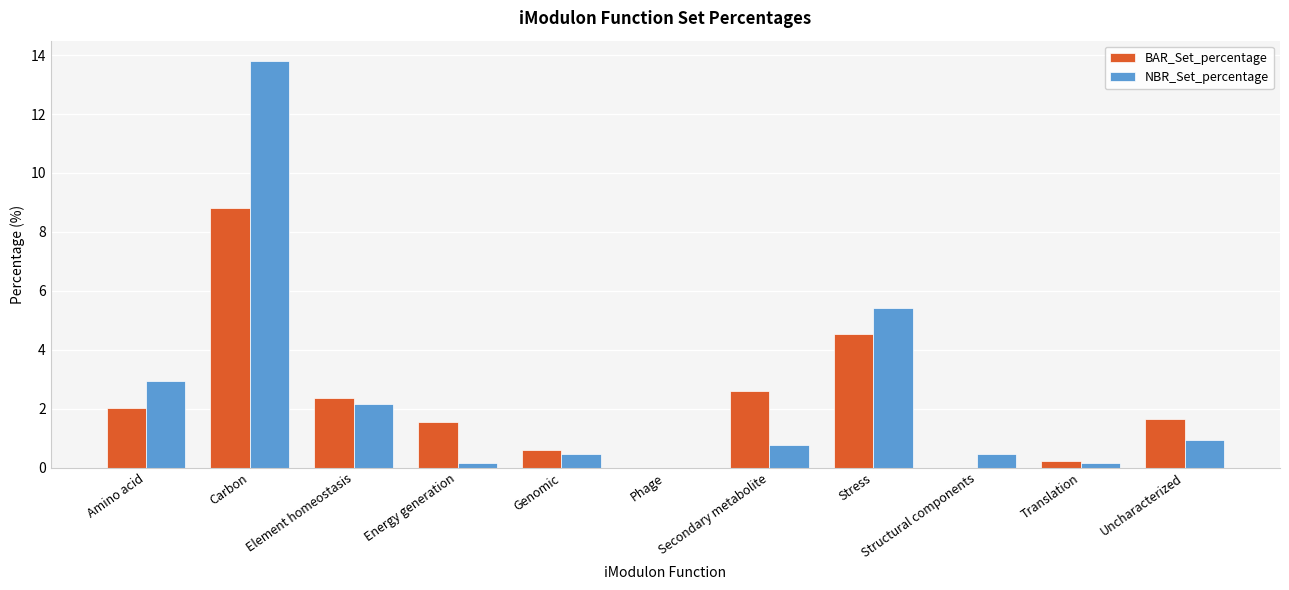

Reading left to right, what are all the values shown in this chart?

BAR_Set_percentage: Amino acid=2.0	Carbon=8.8	Element homeostasis=2.4	Energy generation=1.5	Genomic=0.6	Phage=0.0	Secondary metabolite=2.6	Stress=4.5	Structural components=0.0	Translation=0.2	Uncharacterized=1.7
NBR_Set_percentage: Amino acid=2.9	Carbon=13.8	Element homeostasis=2.2	Energy generation=0.2	Genomic=0.5	Phage=0.0	Secondary metabolite=0.8	Stress=5.4	Structural components=0.5	Translation=0.2	Uncharacterized=0.9